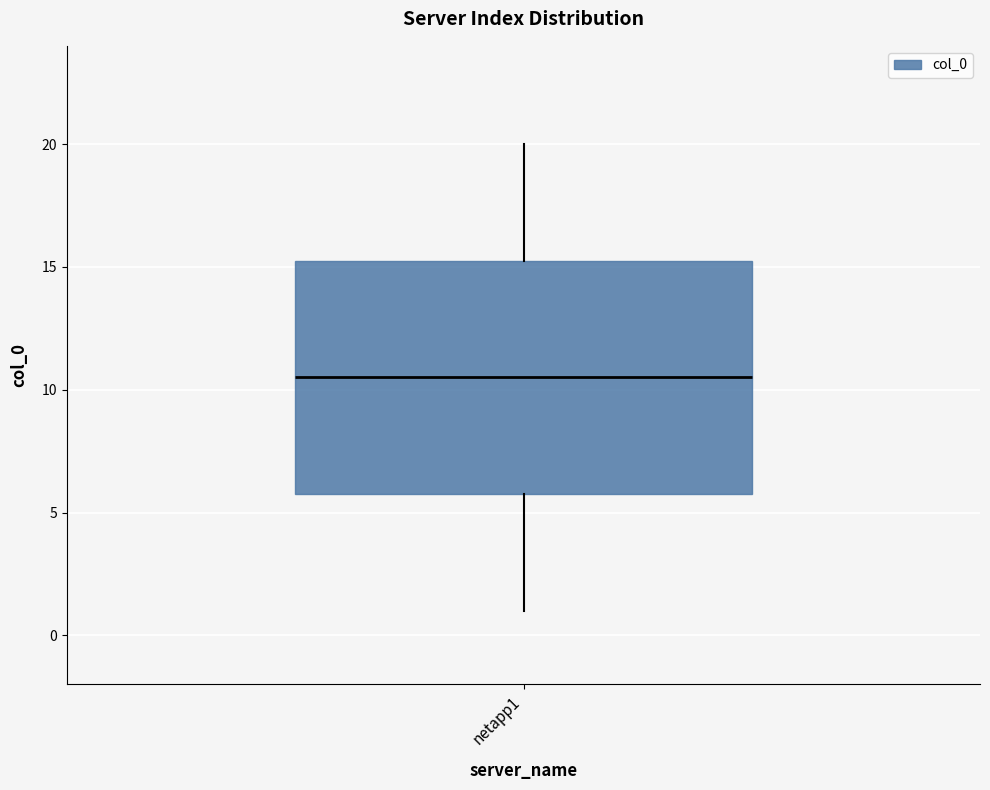

Transcribe this box plot: give where the median line is, the range the box spans, and where the two whiskers end, as read against the y-axis. The values are not printed on the chart, so give them approximately, as read against the axis.

median 10.5, box 6.0 to 15.5, whiskers 1.0 to 20.0